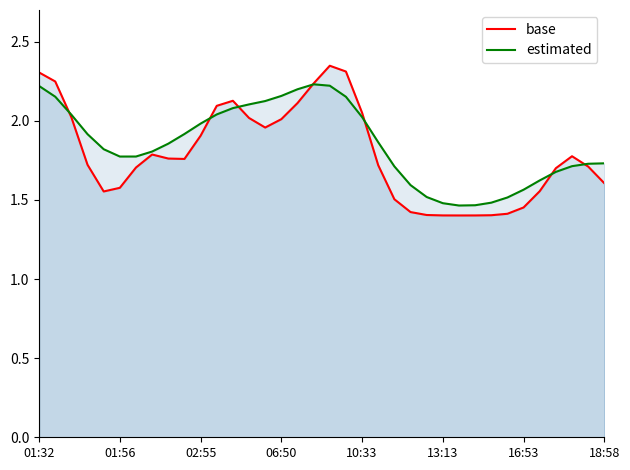

What is the label of the 22nd point from the left?

21